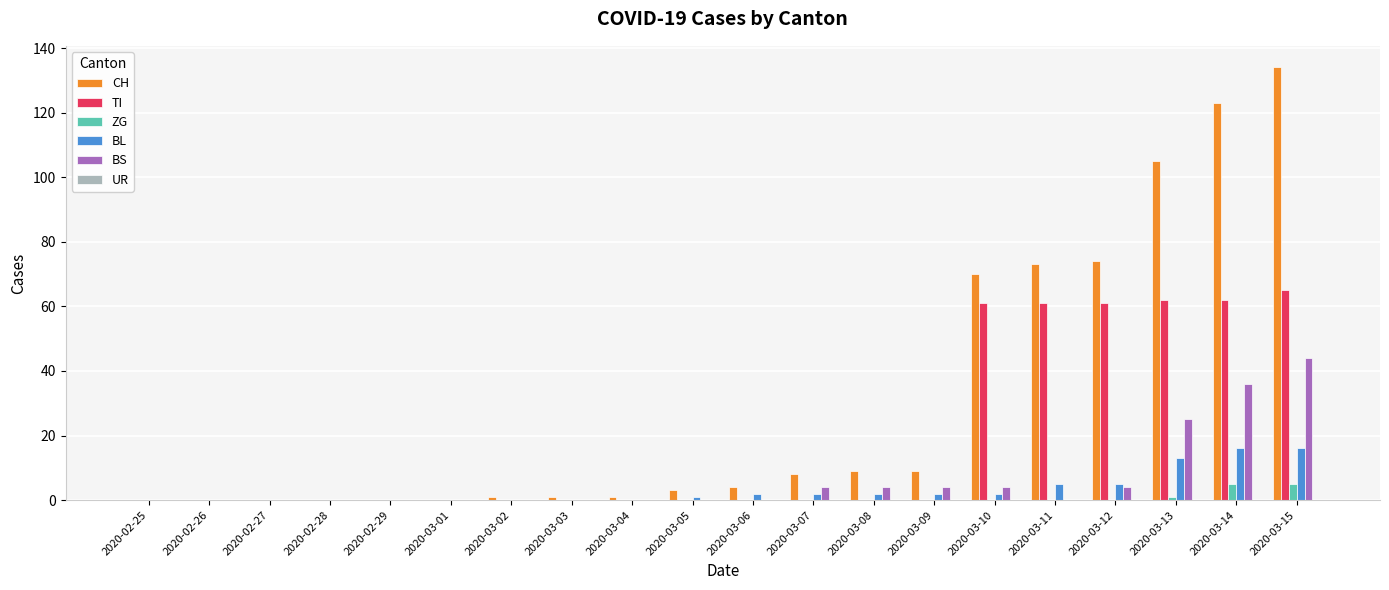

Where is BS nearest to the value 22?

2020-03-13